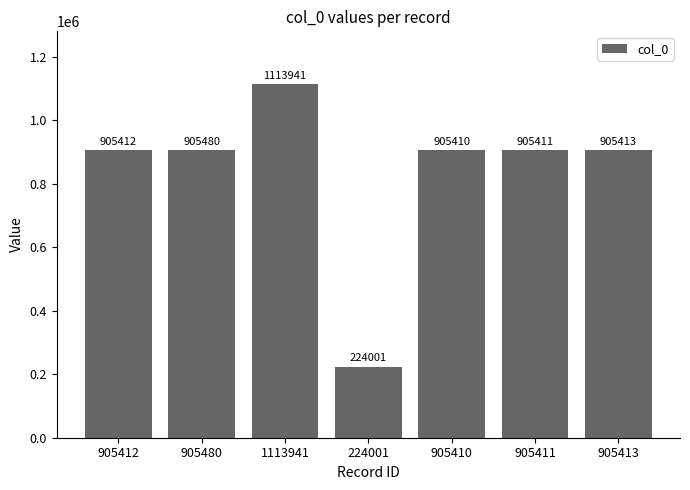

What is the value of the 5th bar from the left?

905410